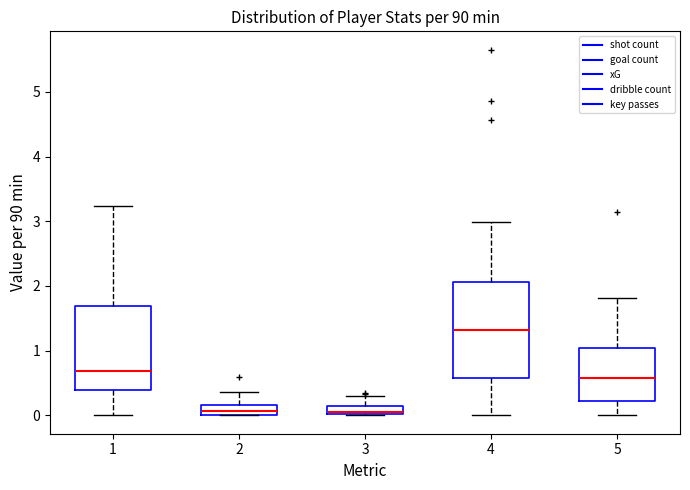

Where is the upper edge of the box at x = 1 on the y-axis? The values are not printed on the chart, so give them approximately, as read against the axis.

1.7